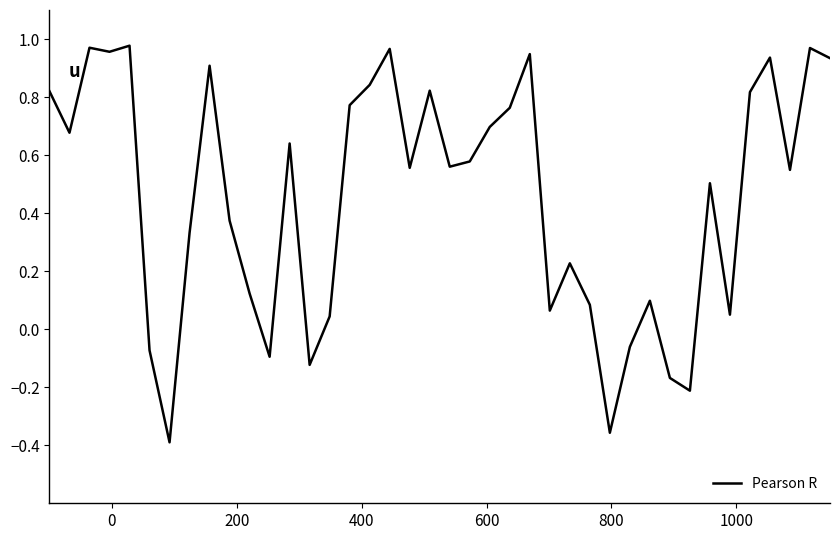

How many negative values are there?

8